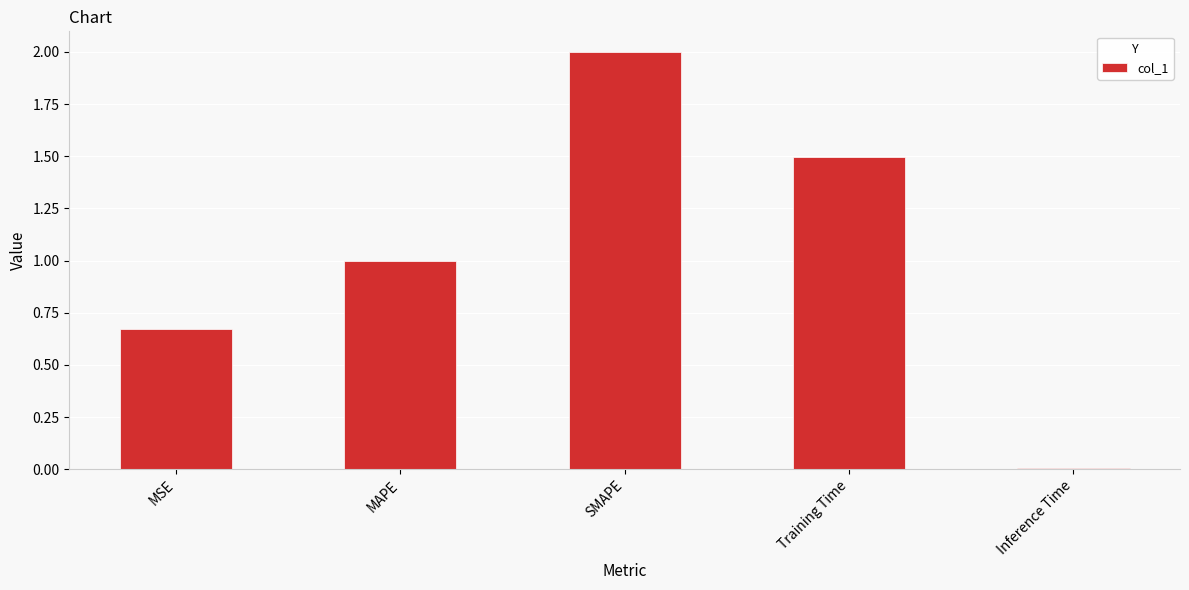

What value does the data have at MAPE?

1.0